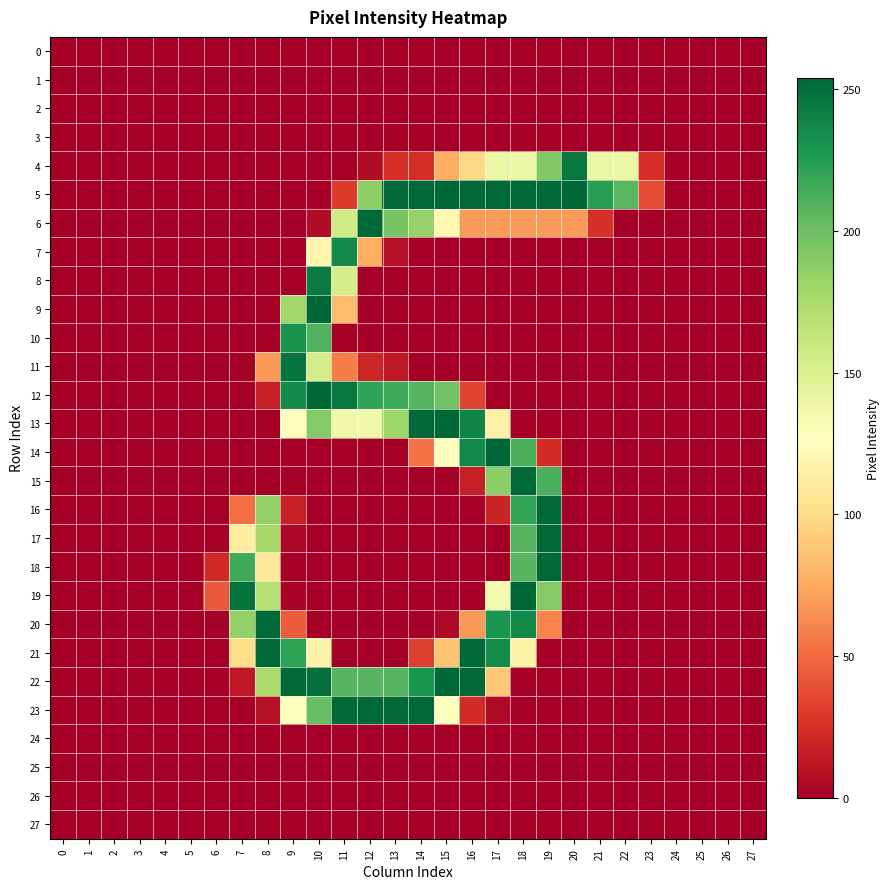

At how many categories does at least one series exceed 150?

16